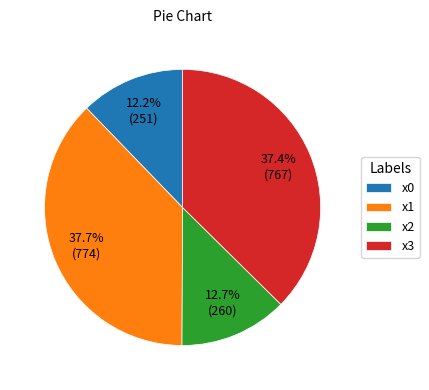

Combined, what portion of the pie is x2 and x0?

24.9%